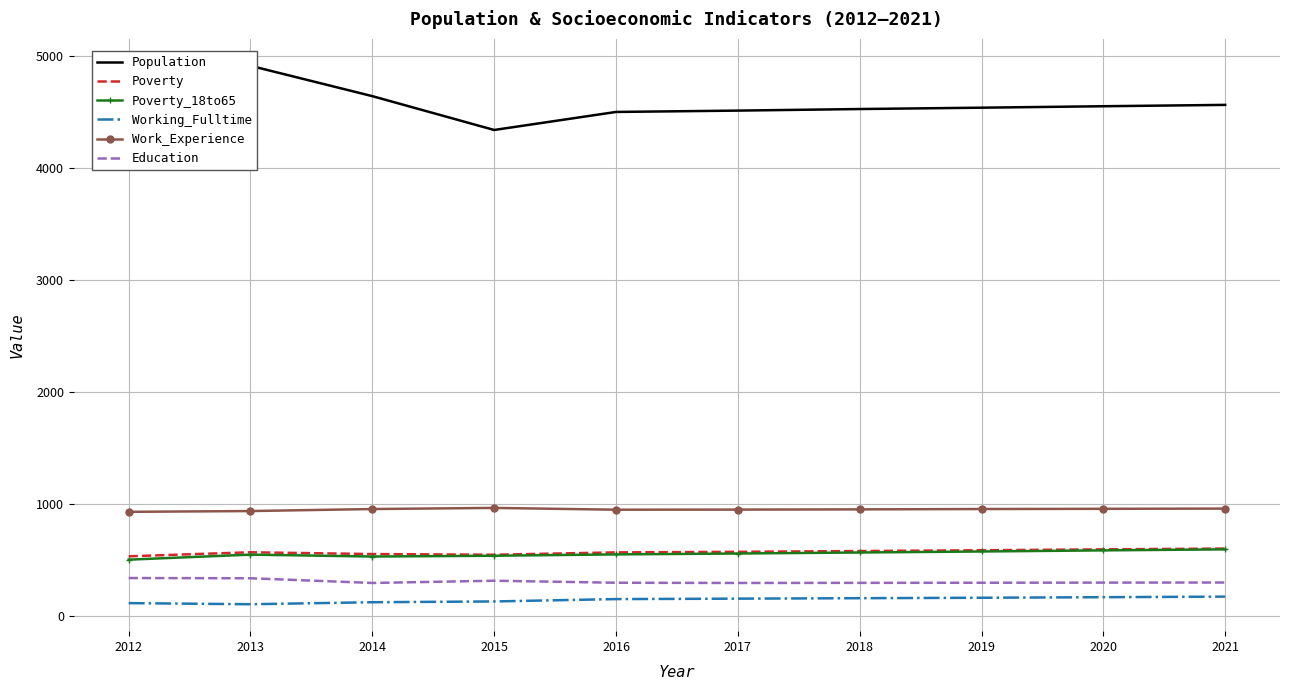

True or false: Poverty_18to65 has a value of 547 at 2016.

True